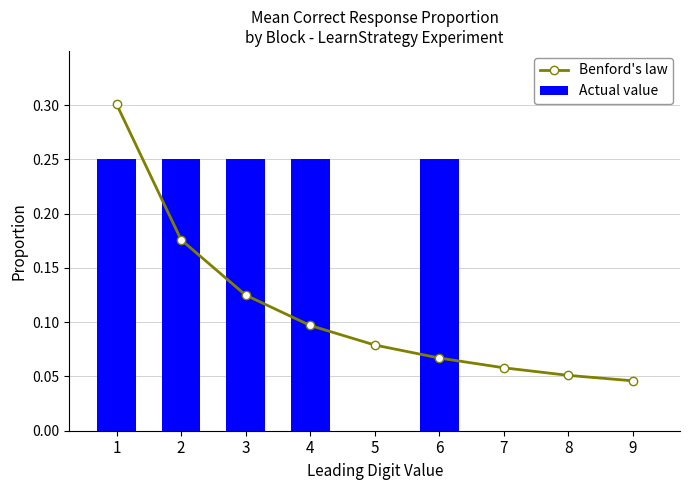

Count the number of data series in this chart.

2